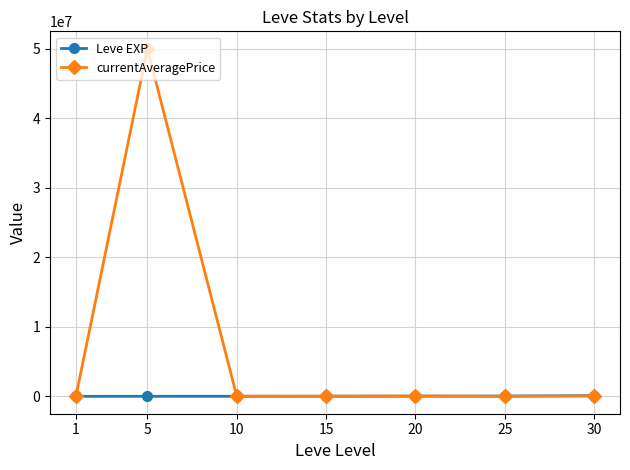

What is the total value across all series at 25?

47200.0